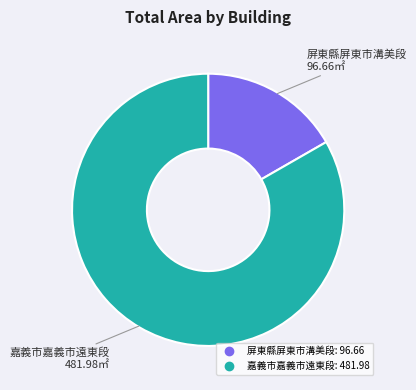

Is there any slice that represents more than half of the pie?

Yes